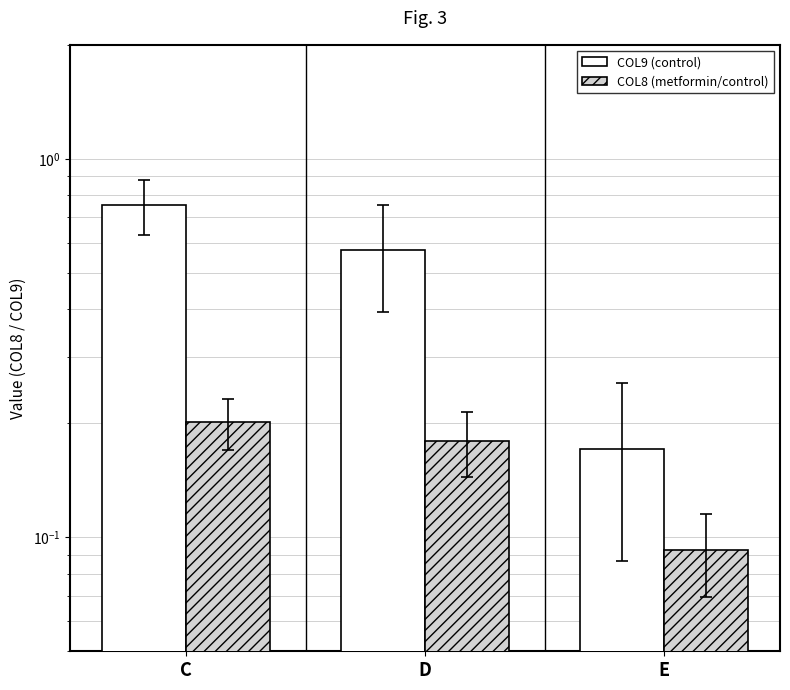

Count the COL8 (metformin/control) values in the range 0 to 1.

3